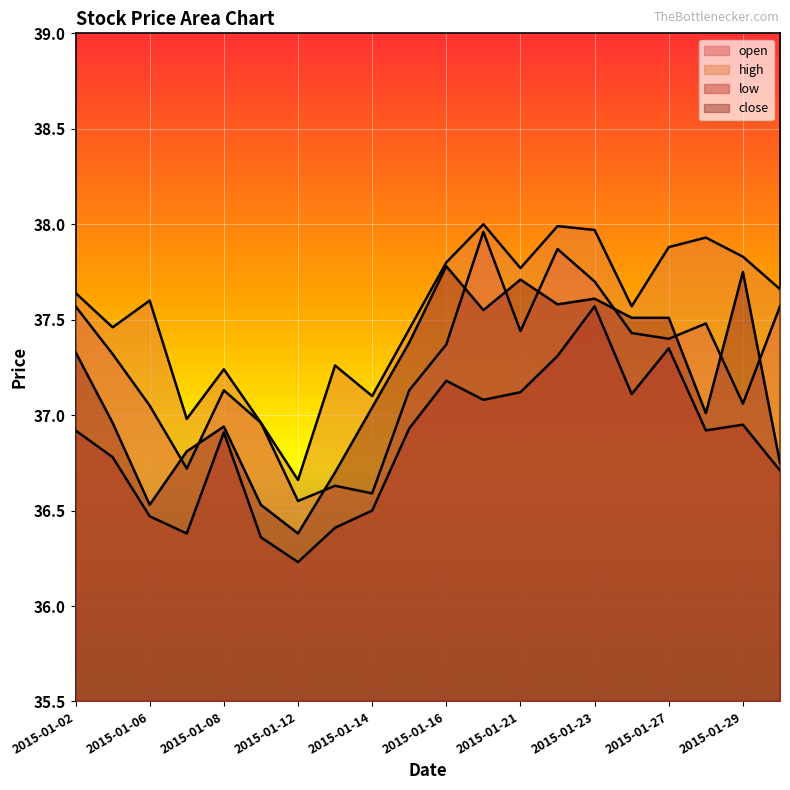

Does the chart display data point markers on the line(s)?

No